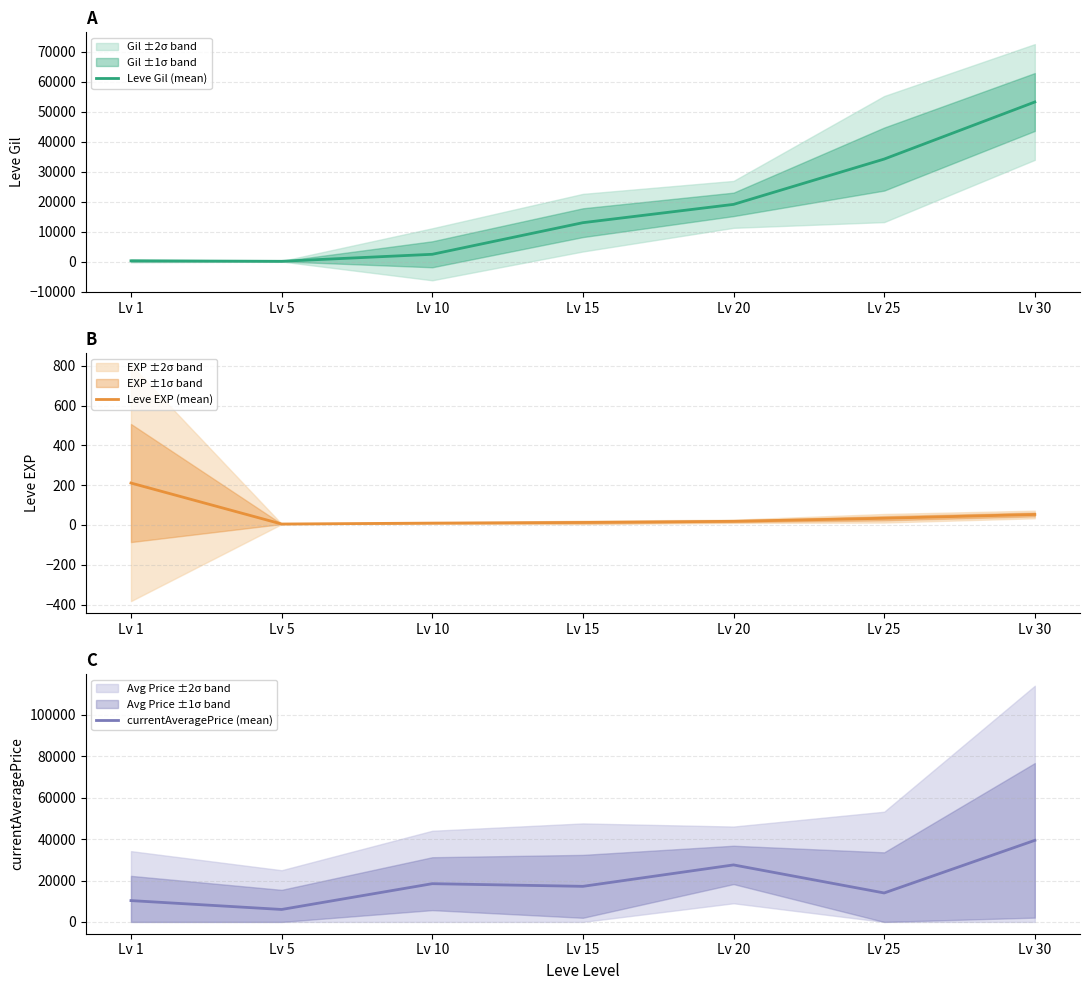

Rank the series by their maximum value, from lowest to highest.

Leve EXP (mean), currentAveragePrice (mean), Leve Gil (mean)